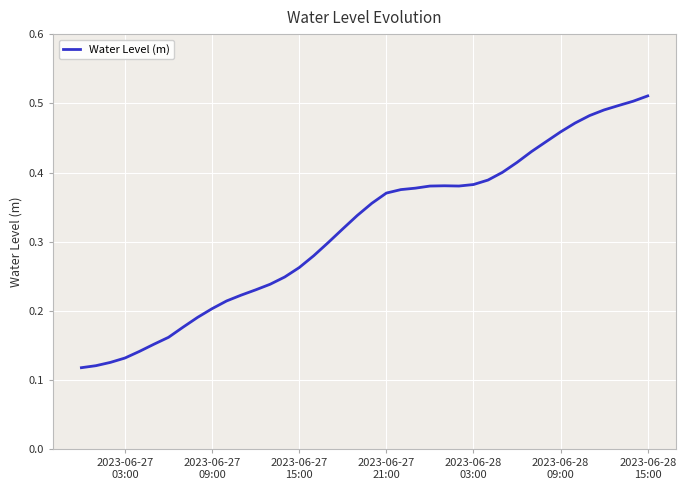

How many distinct data groups are displayed?

1